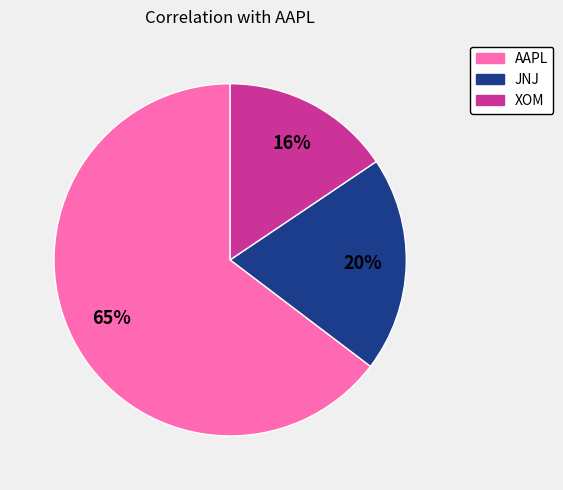

To the nearest percent, what percentage of the pie is XOM?

16%